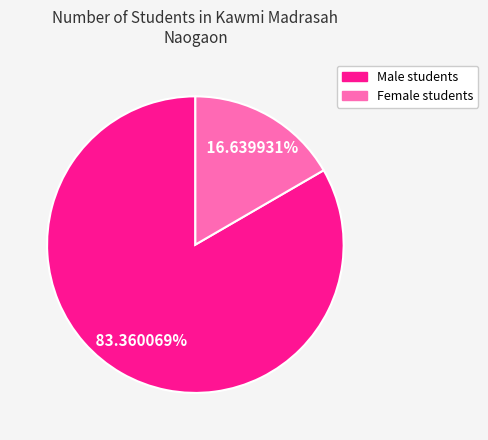

How many slices are in this pie chart?

2